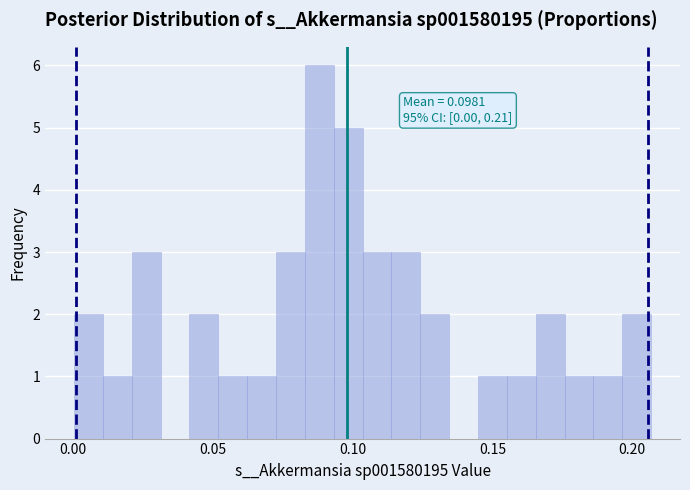

Read against the x-axis, roughly where is the centre of the tallest bar?

0.090